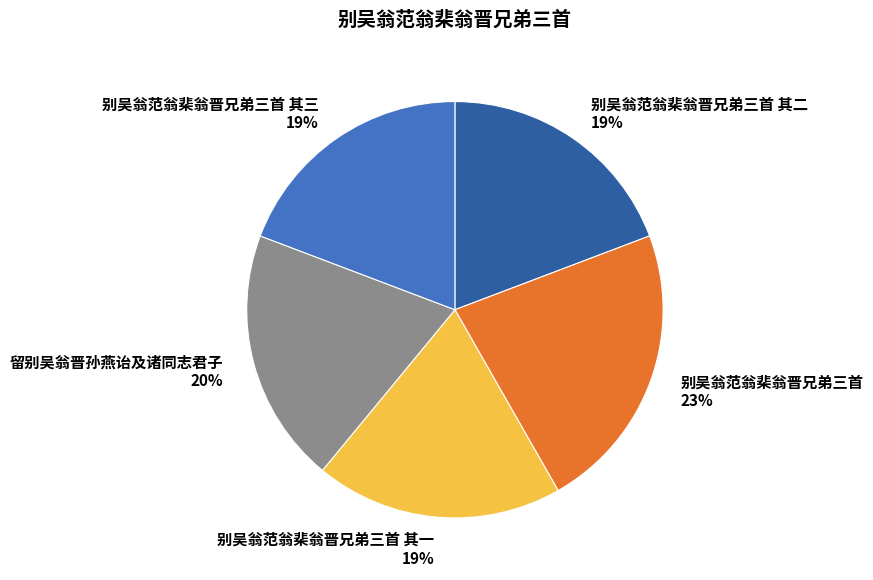

To the nearest percent, what is the average slice percentage?

20%